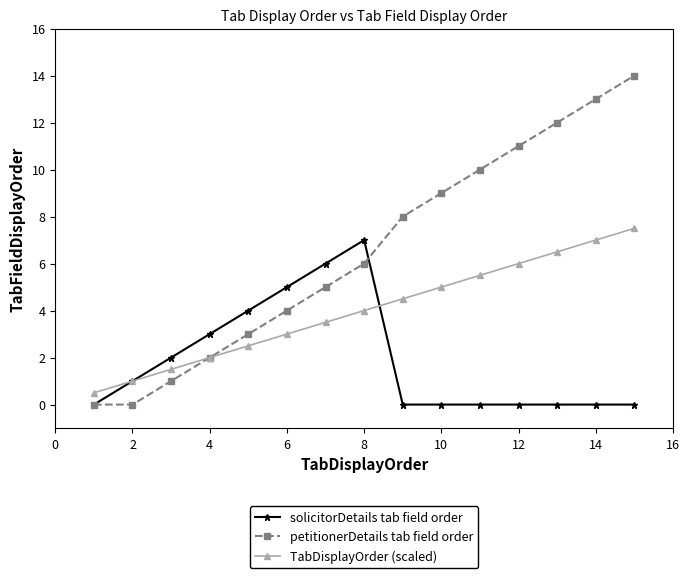

Which series ends up on top after the final intersection of petitionerDetails tab field order and solicitorDetails tab field order?

petitionerDetails tab field order